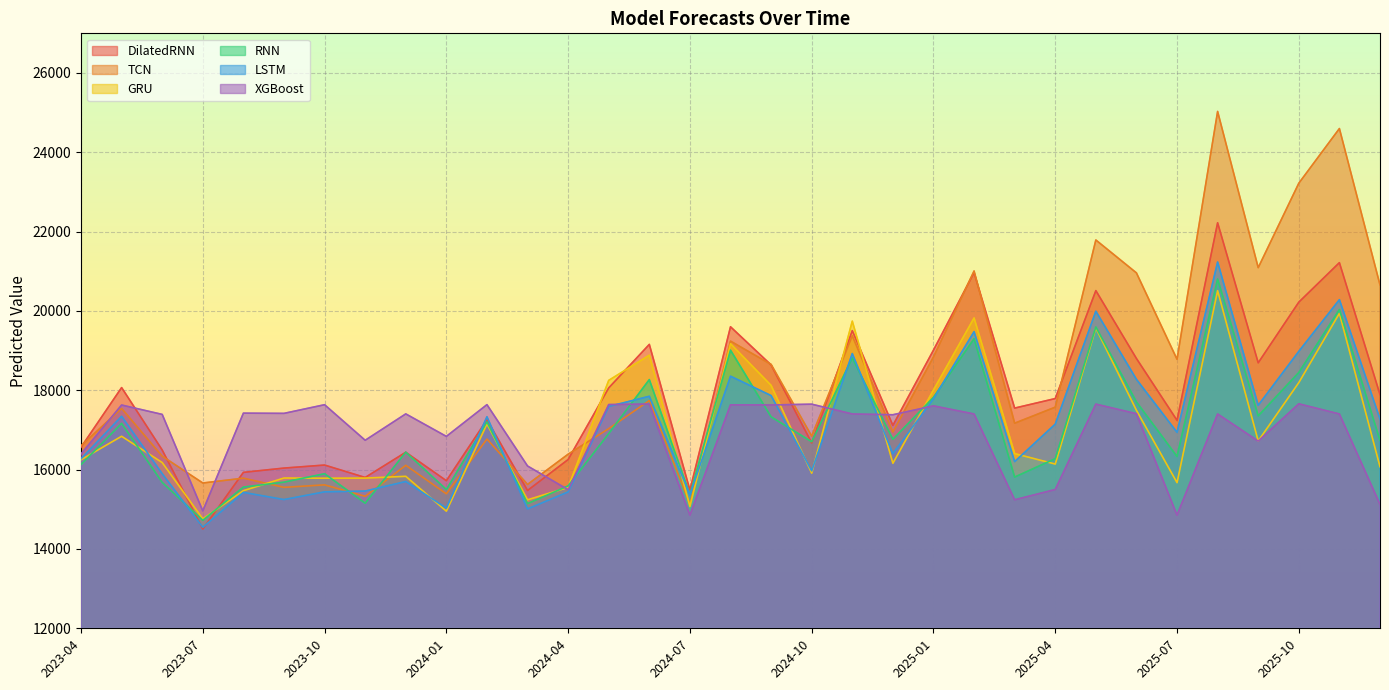

What is the label of the 10th point from the left?

2024-01